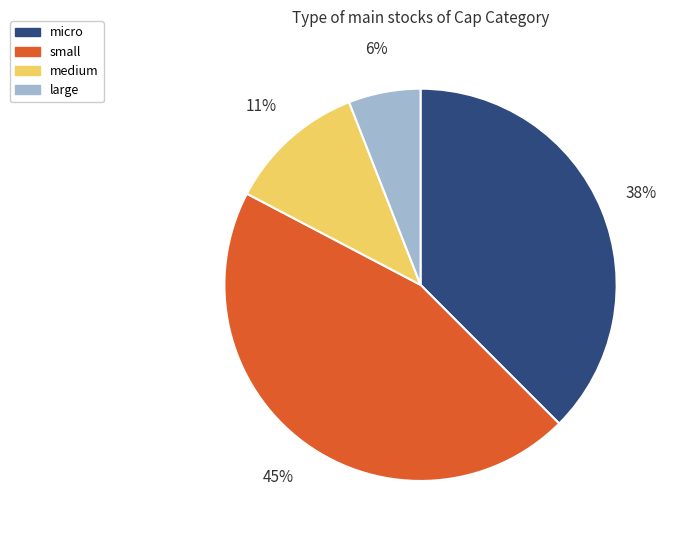

Combined, do medium and large account for over 50%?

No